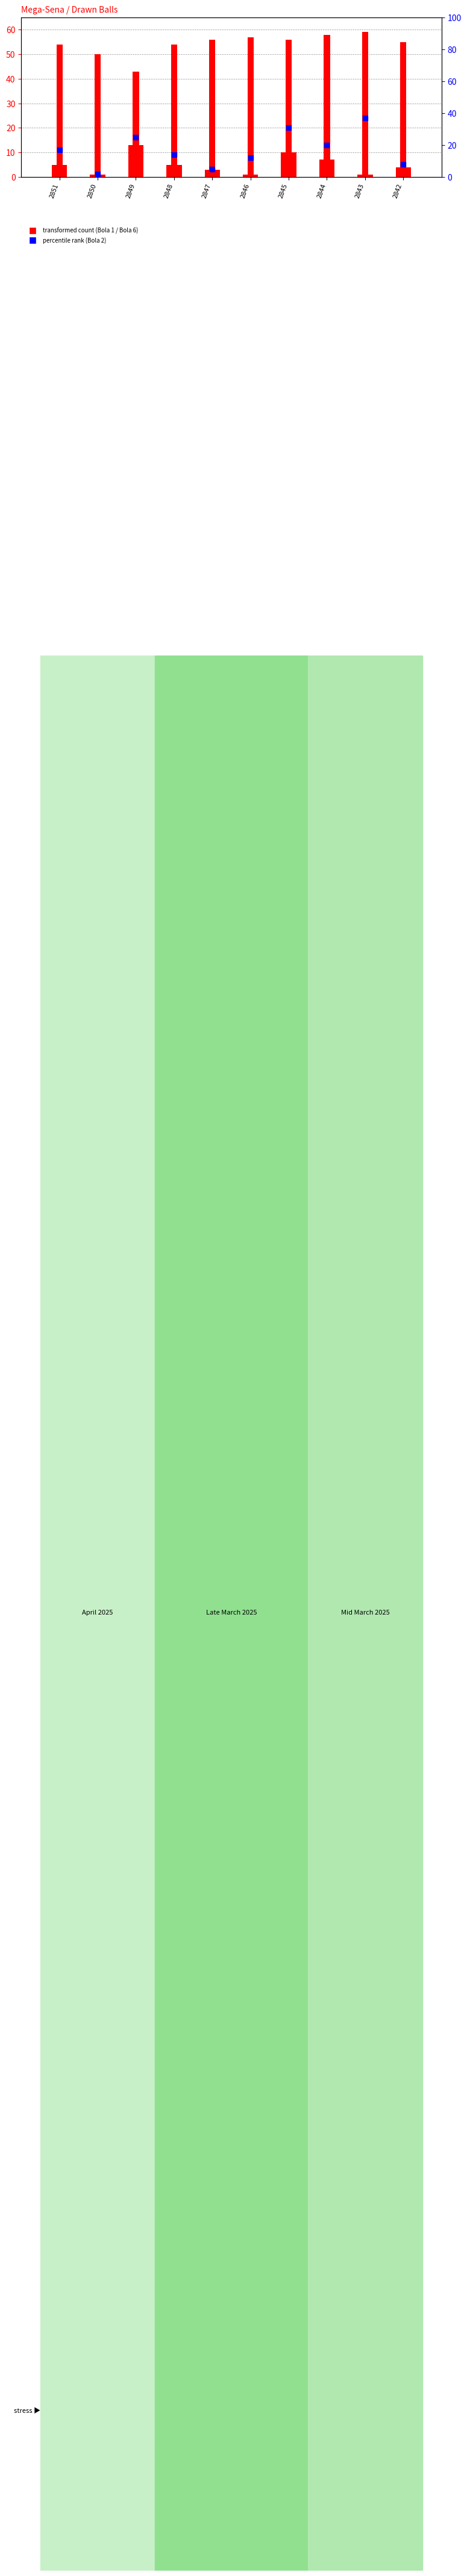

Is the value of Bola 2 (percentile rank) at 2842 greater than the value of Bola 6 at 2847?

No